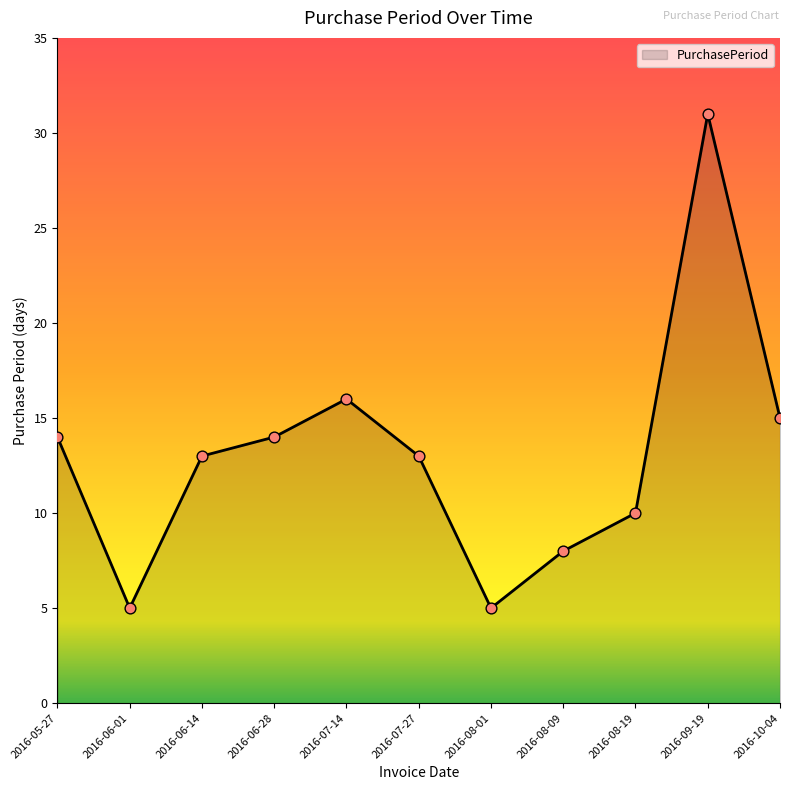

Between 2016-10-04 and 2016-05-27, which is larger?

2016-10-04